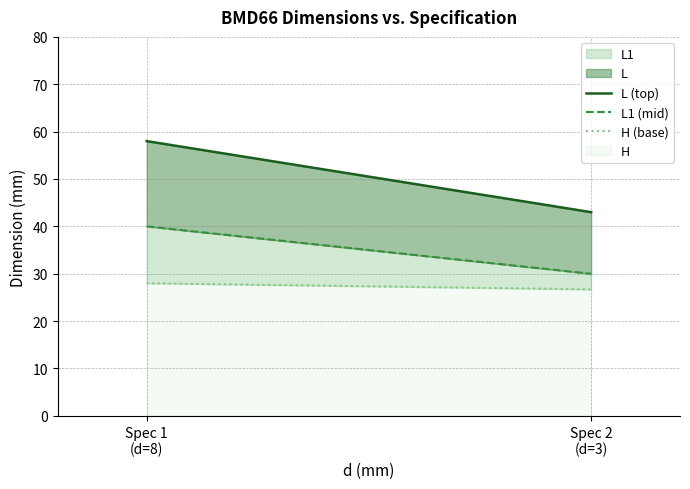

What is the difference between the maximum and minimum values in the L (top) series?

15.0